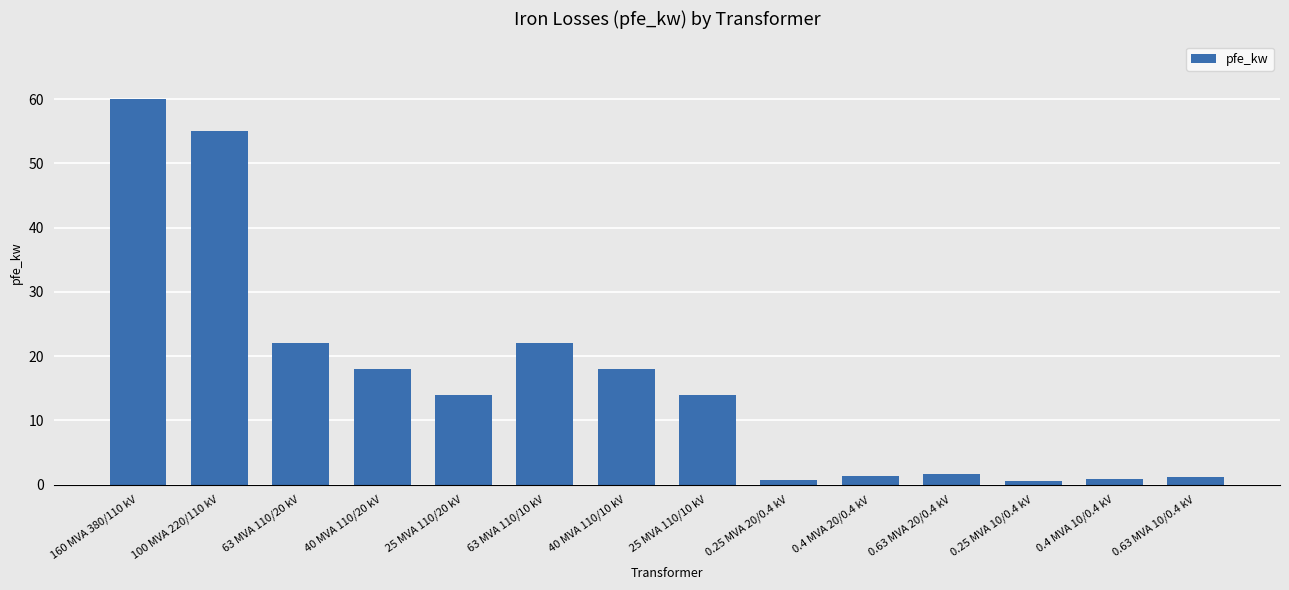

What is the average value?

16.4